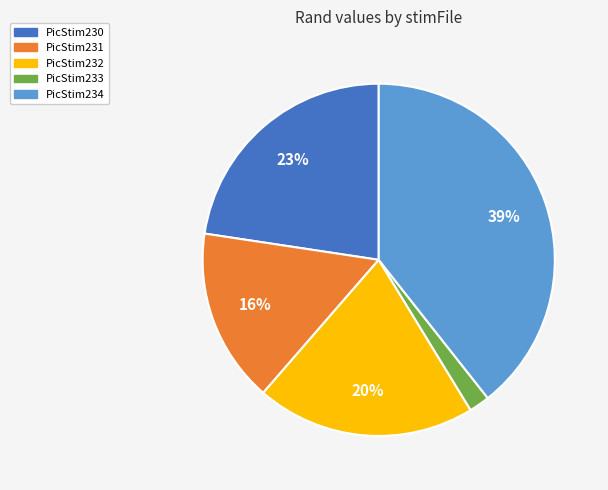

Which category has the biggest portion of the pie?

PicStim234